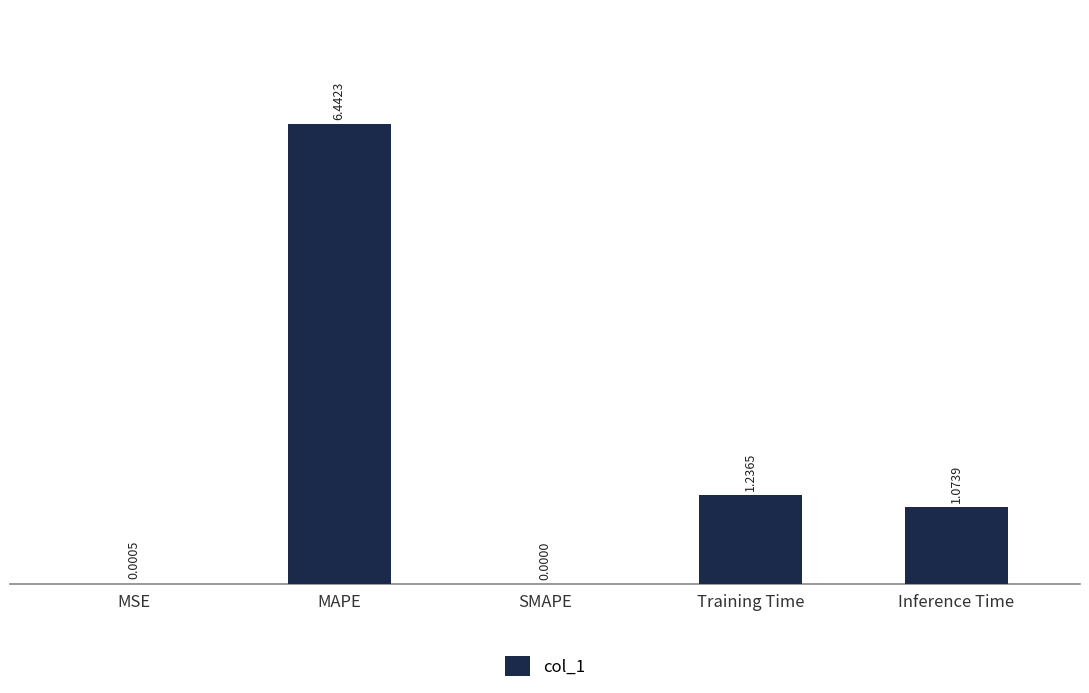

Which label corresponds to the largest value in the chart?

MAPE